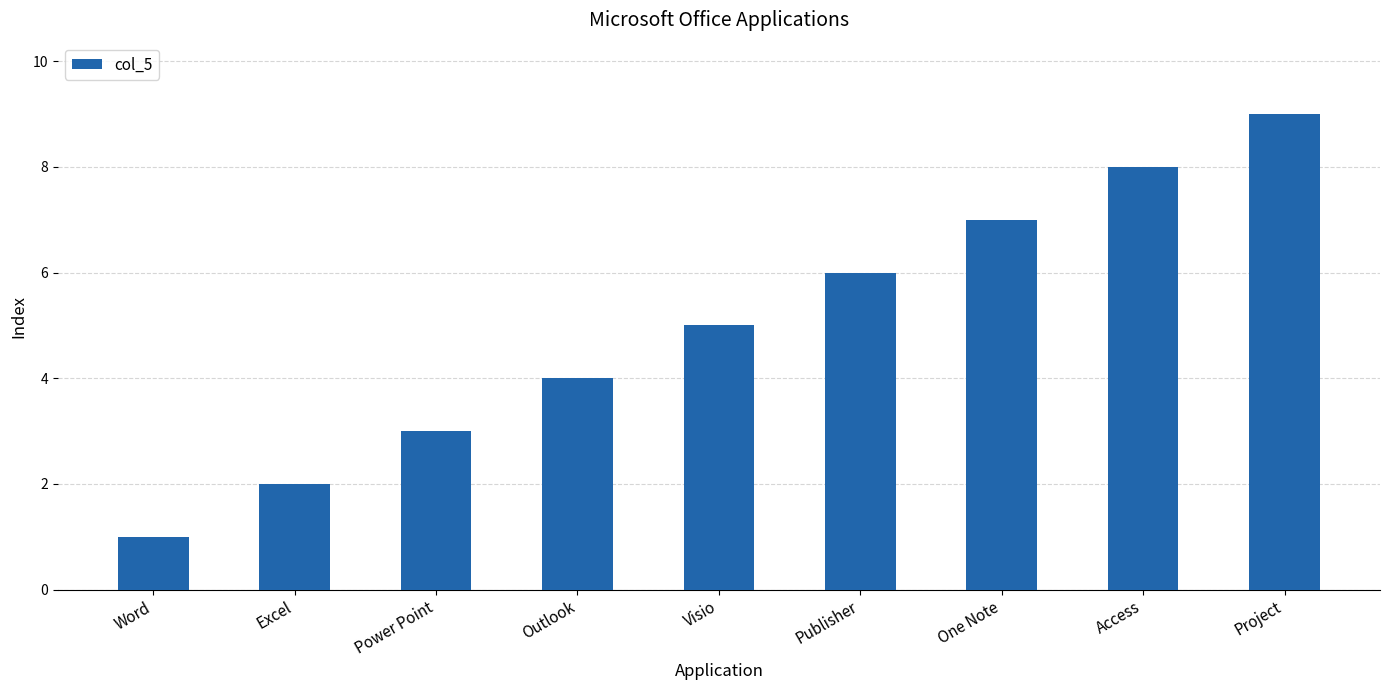

What is the label of the 4th bar from the right?

Publisher